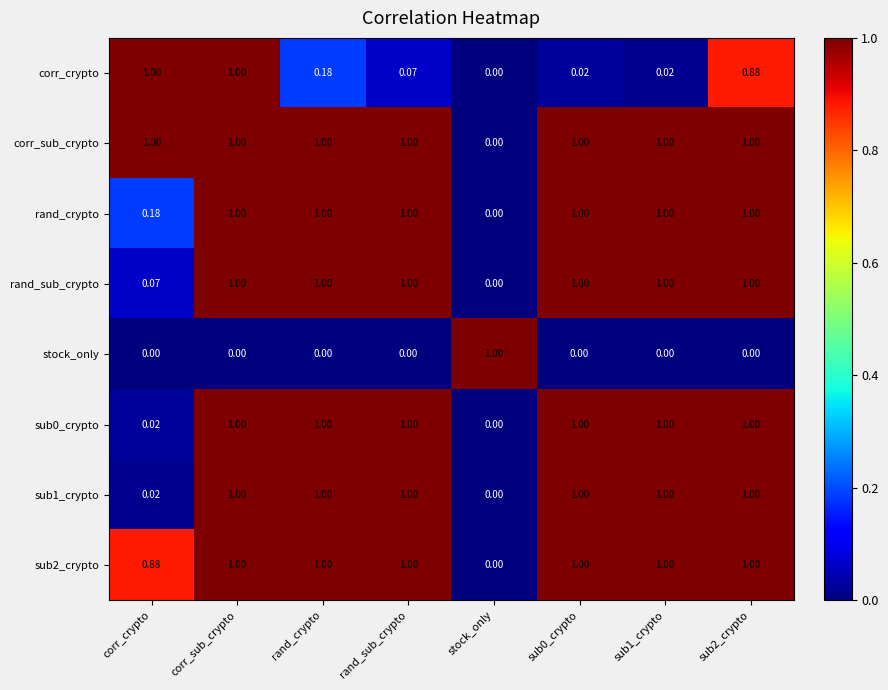

What is the total value across all series at corr_crypto?

3.2